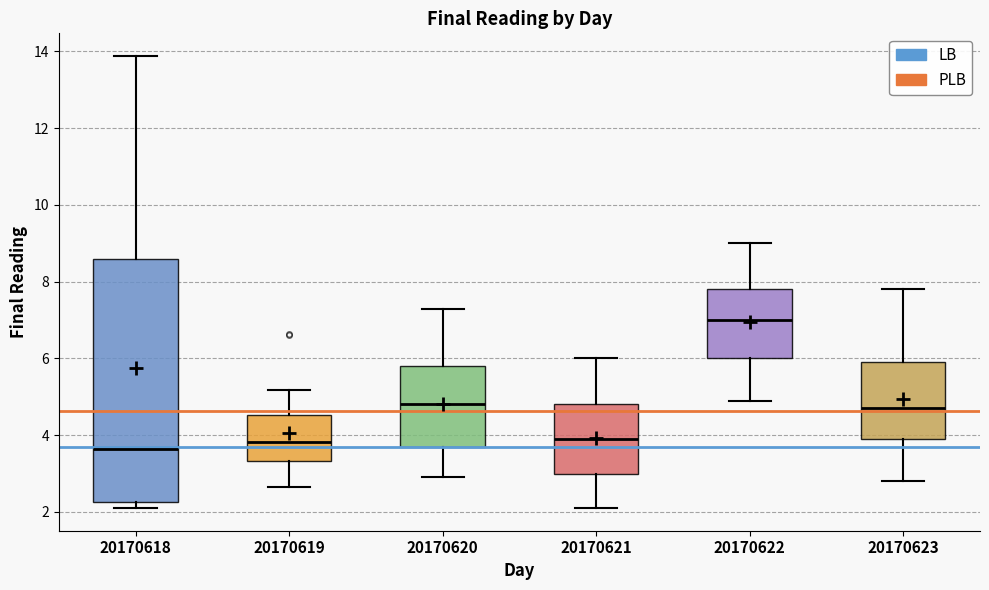

Which box has the highest median line?

20170622